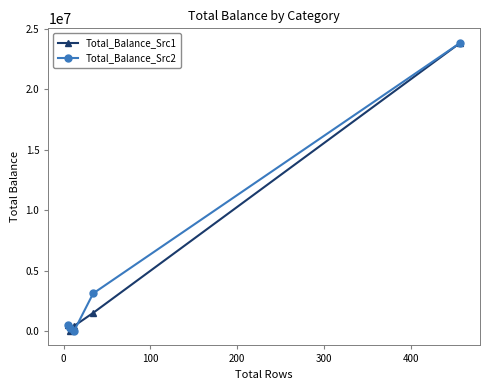

True or false: Total_Balance_Src2 has more than 2 points higher than both neighbors.

False